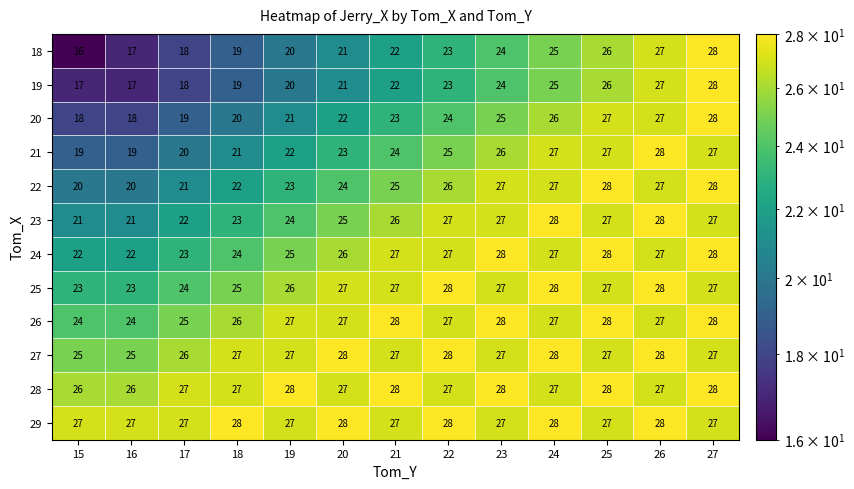

True or false: 19 has a value of 6 at 20.

False